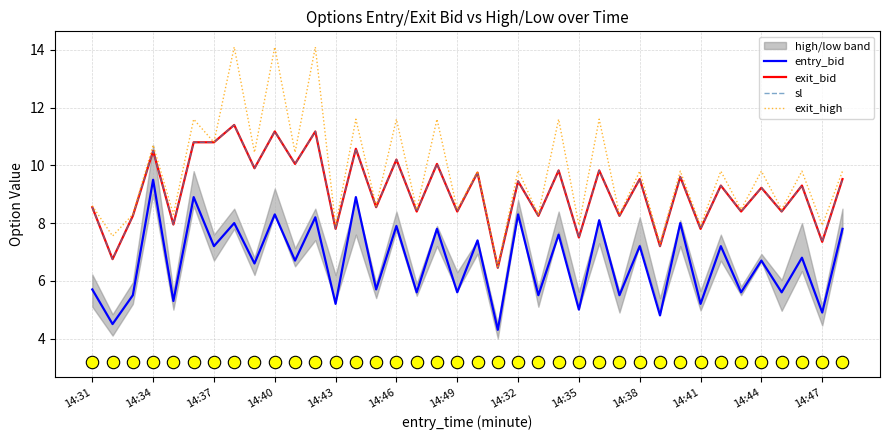

What is the total value across all series at 14:34?

41.2